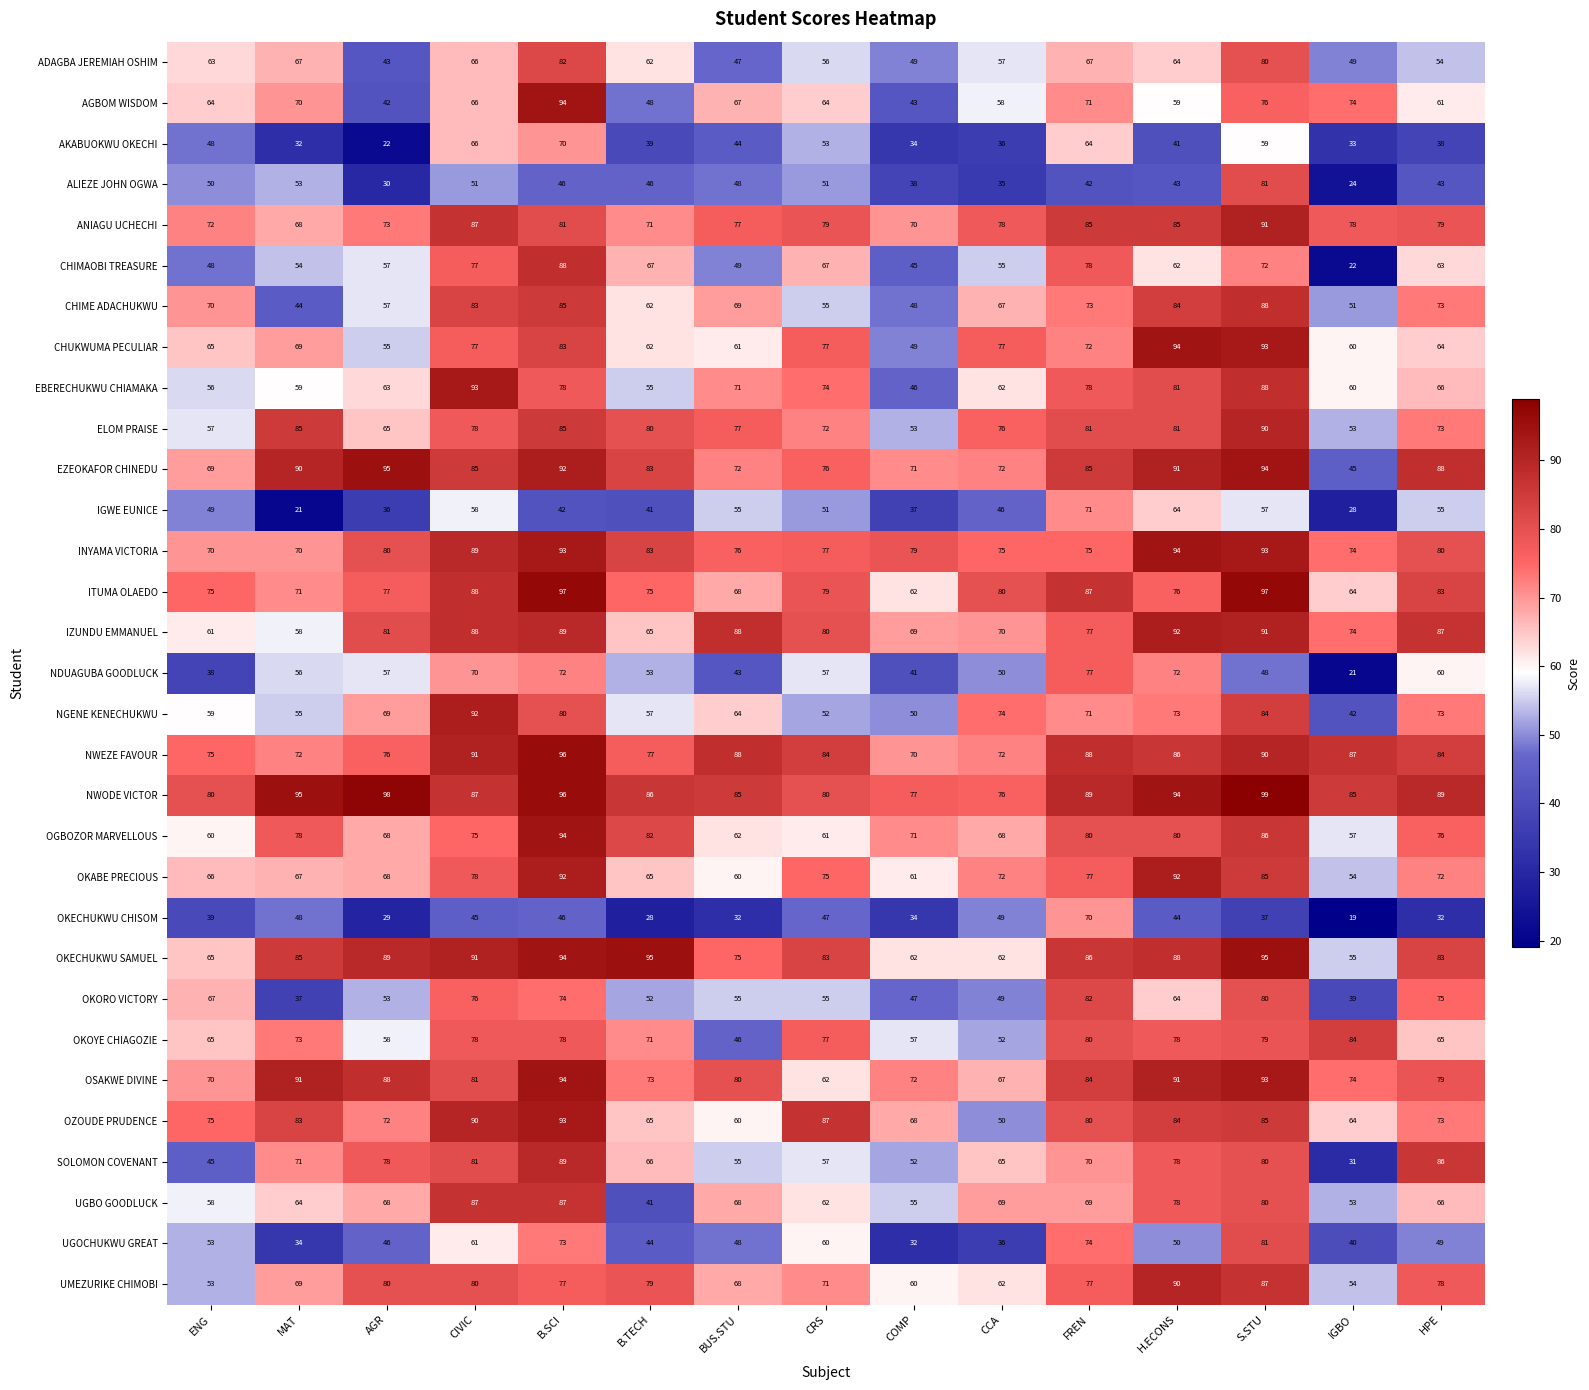

Count the number of data series in this chart.

31